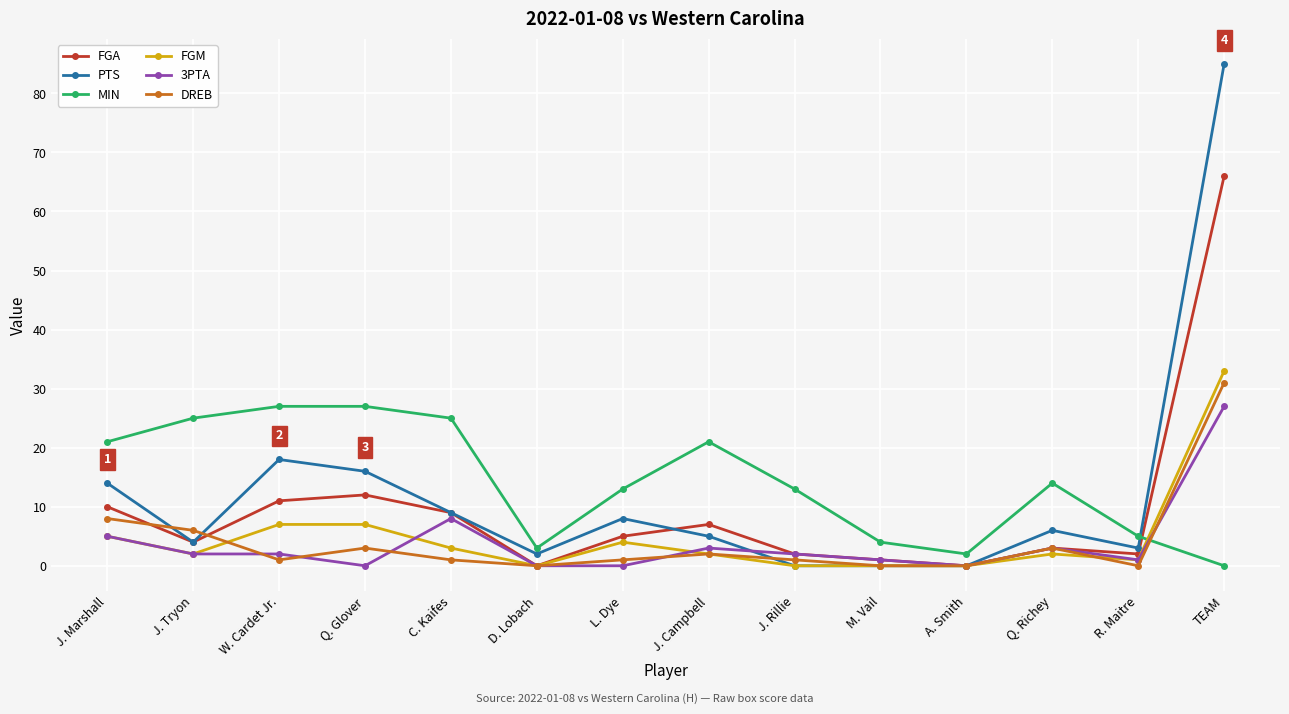

Is it true that FGM equals 0 at A. Smith?

True